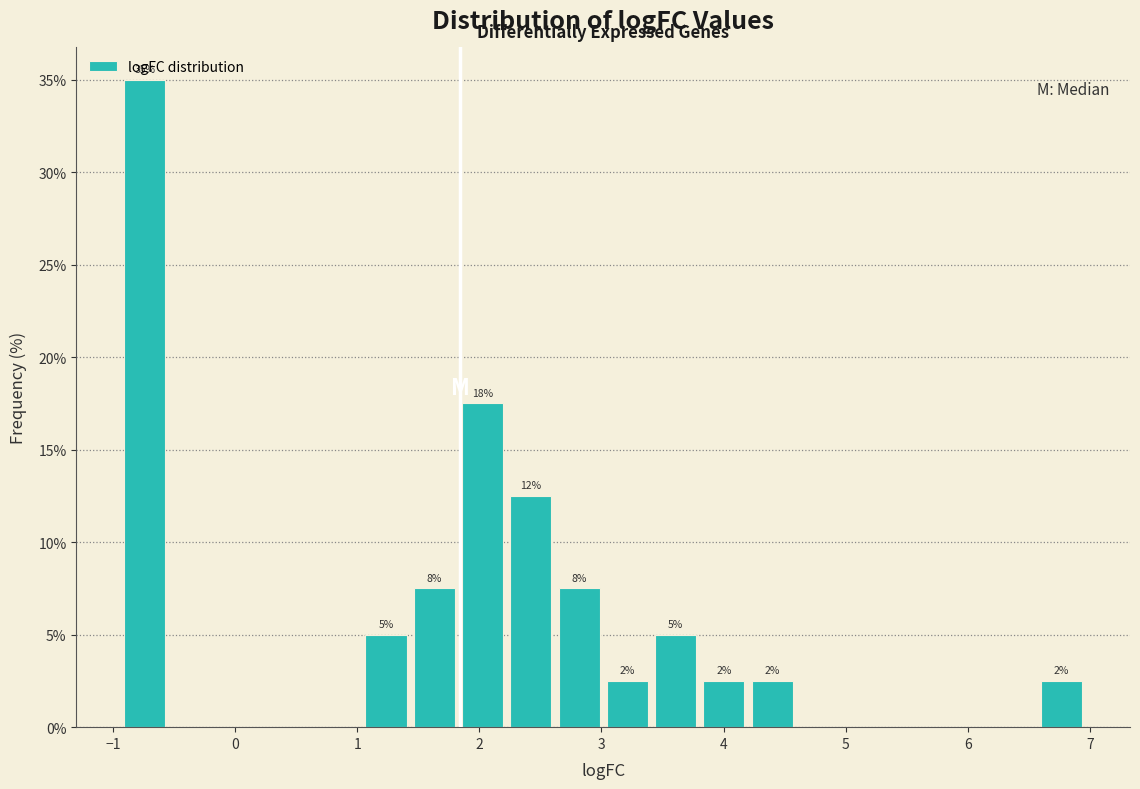

Around what value on the x-axis is the tallest bar? Give the approximate position of its centre, as read against the axis.

-0.7